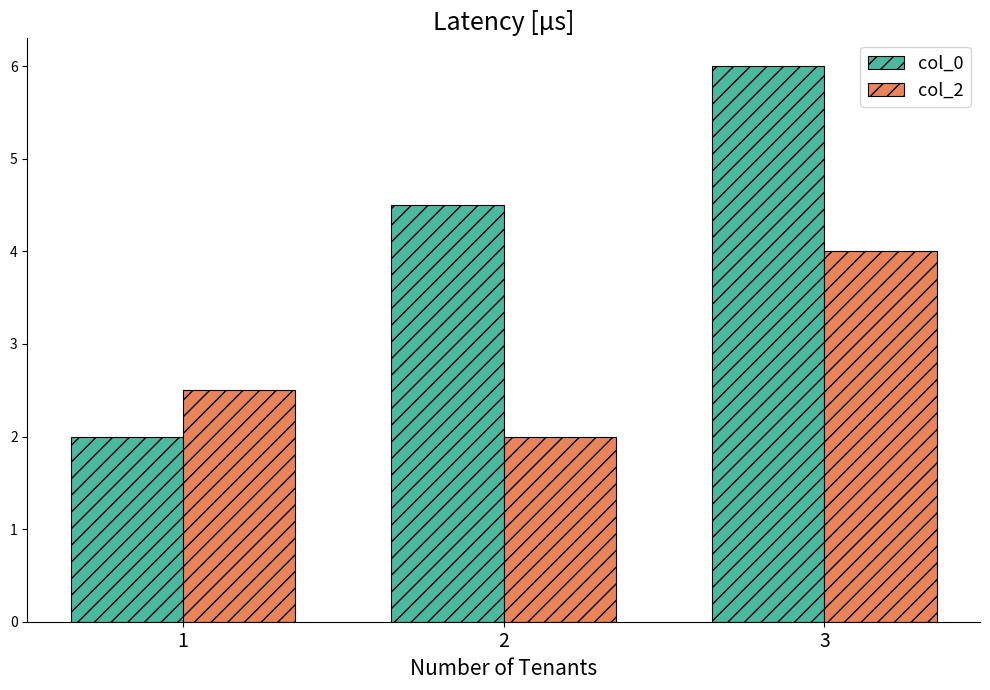

The value of col_2 at 3 is 5.5. True or false?

False